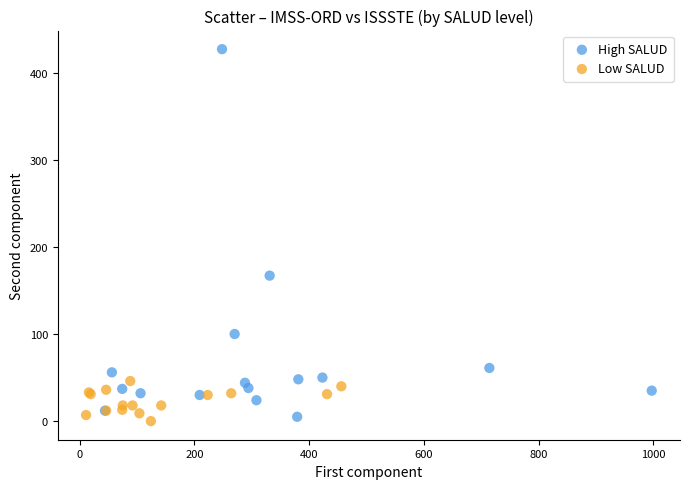

What are all the series names shown in the legend?

High SALUD, Low SALUD